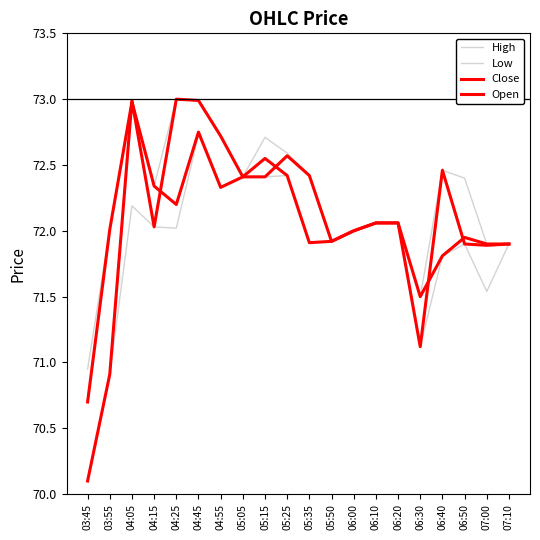

How many lines are shown in the chart?

4